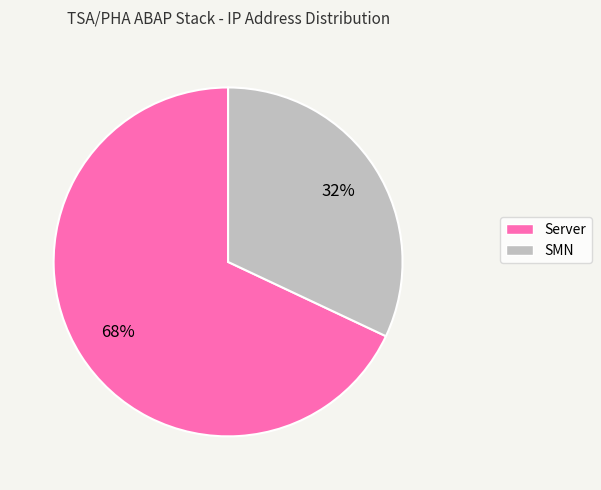

To the nearest percent, what percentage of the pie is Server?

68%